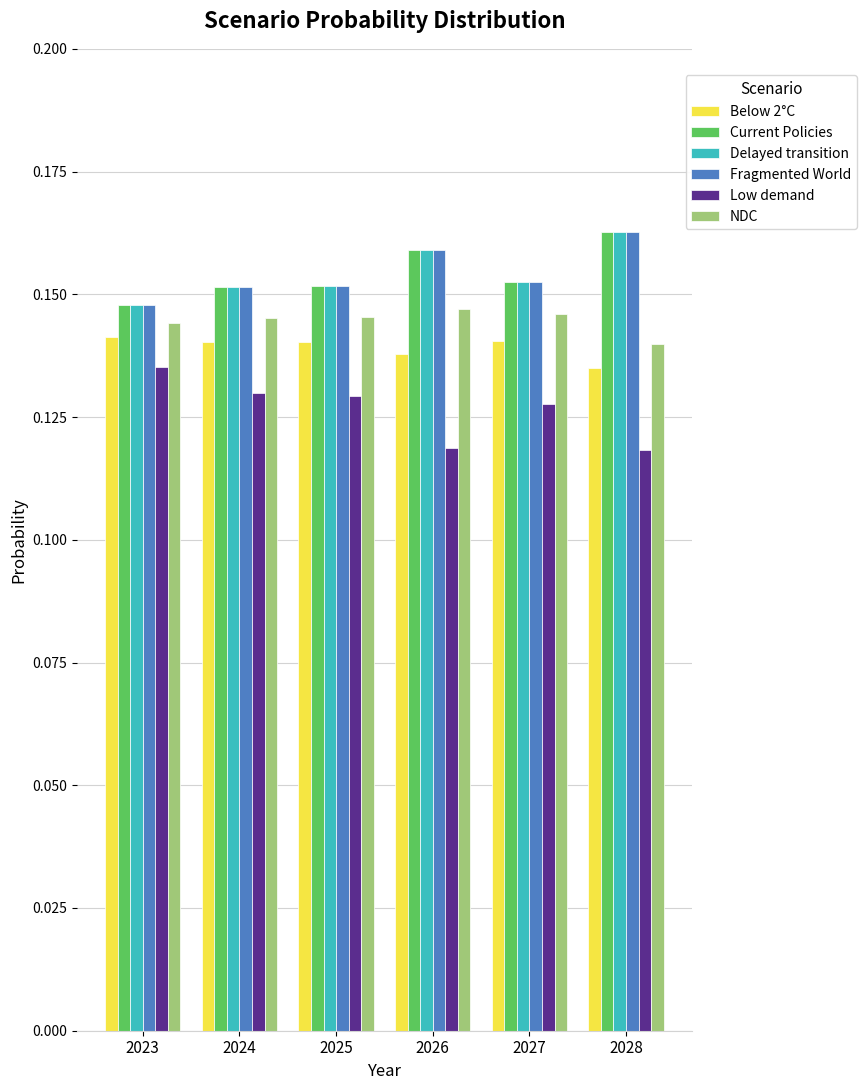

How many bars are there in each group?

6